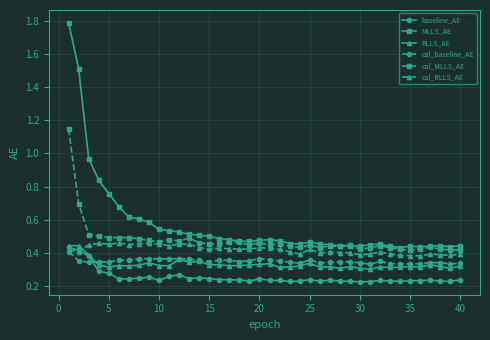

Which series has the widest spread of values?

MLLS_AE